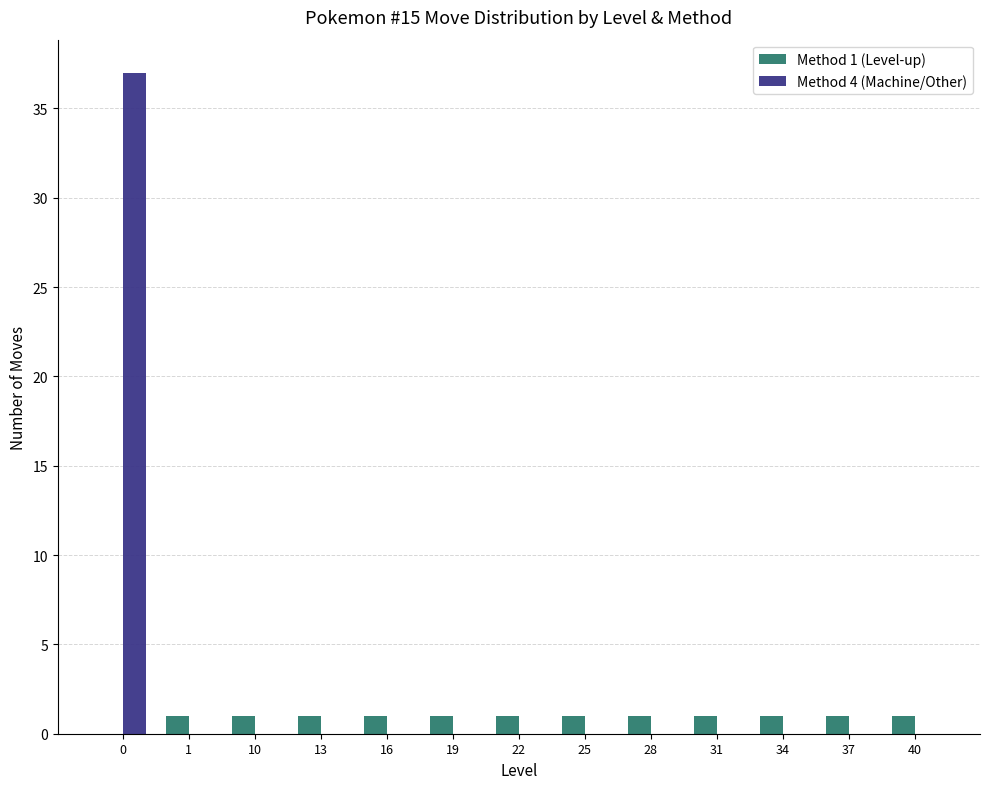

What is the total value across all series at 13?

1